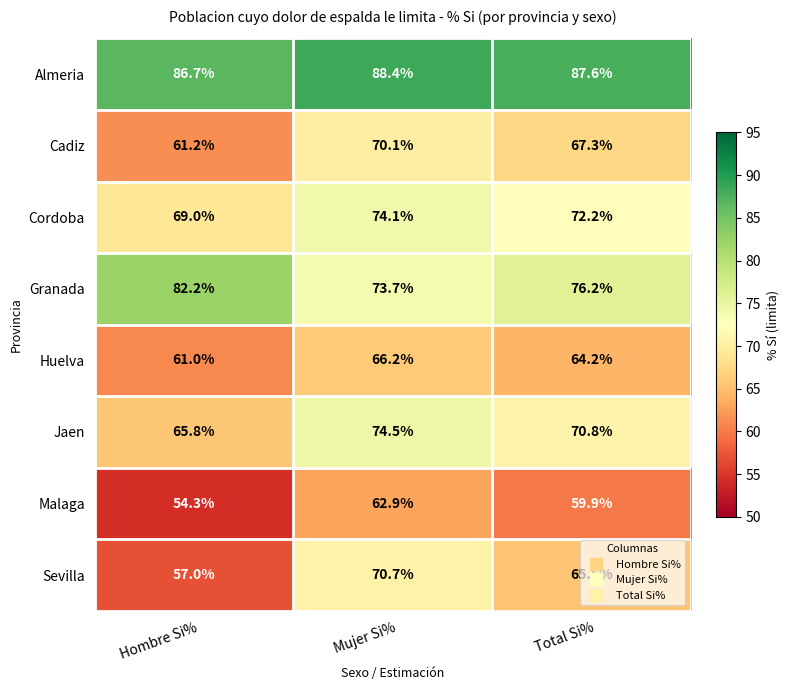

What is the maximum value shown in the chart?

88.4